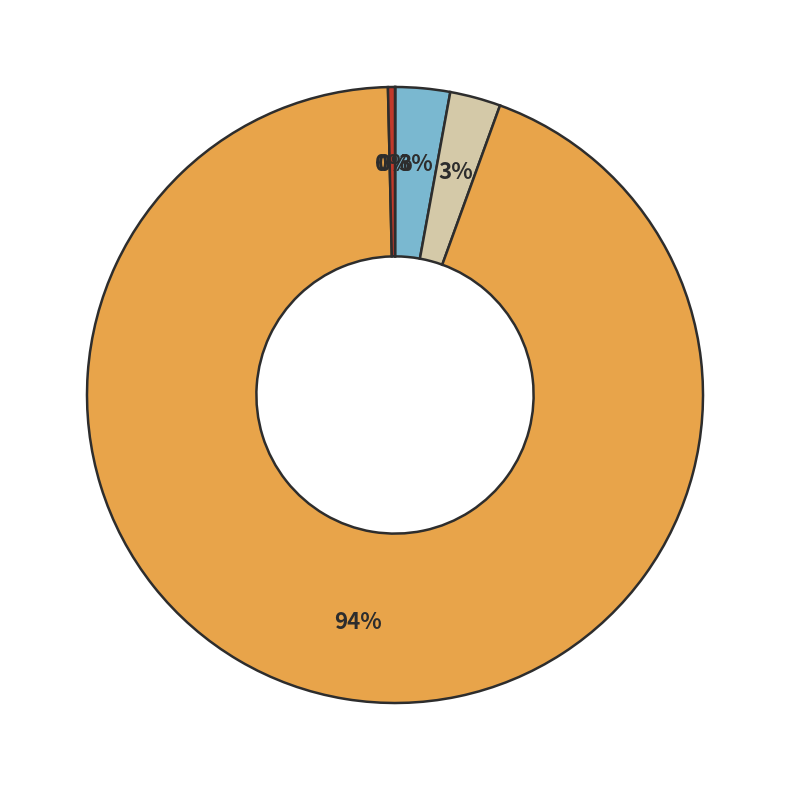

To the nearest percent, what is the average slice percentage?

20%